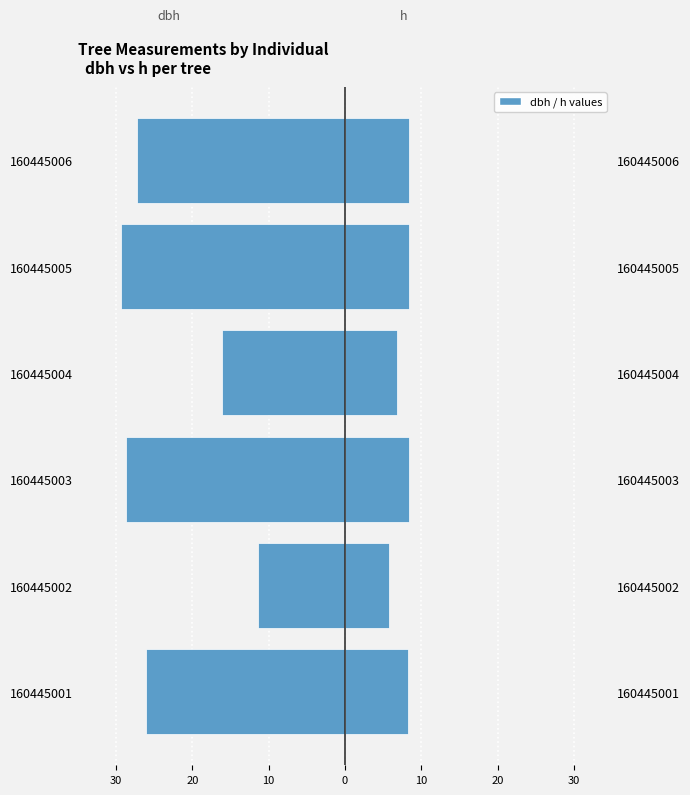

What is the difference between the maximum and minimum values in the dbh series?

18.0